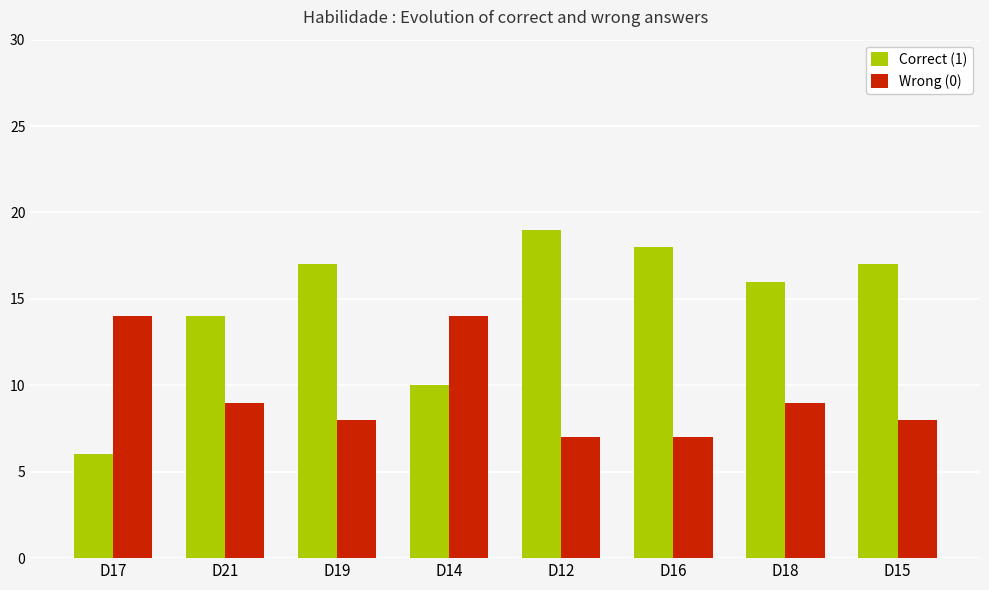

Which series has the largest total across all categories?

Correct (1)